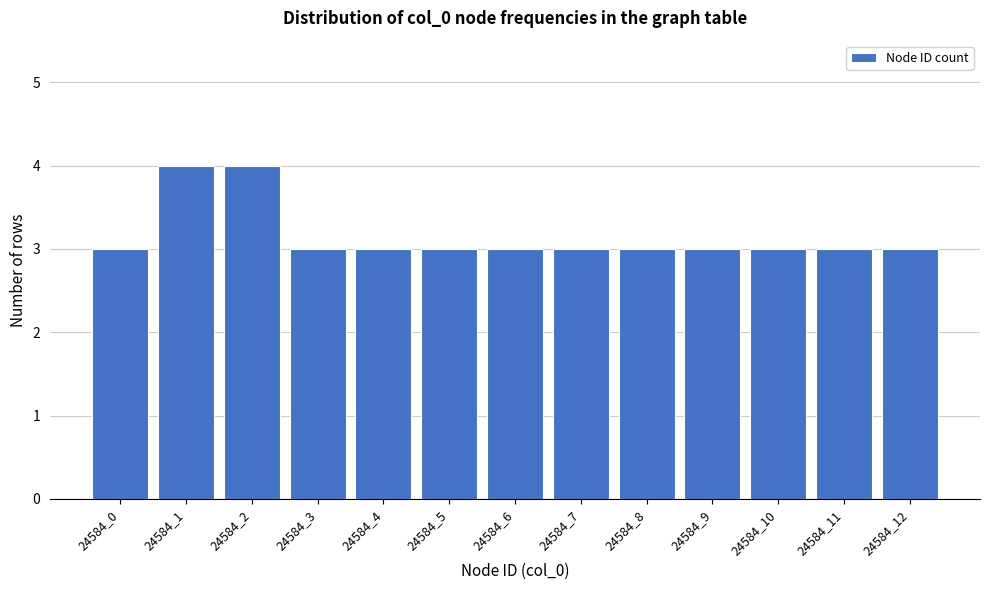

Reading right to left, extract all data points from this chart.

3	3	3	3	3	3	3	3	3	3	4	4	3